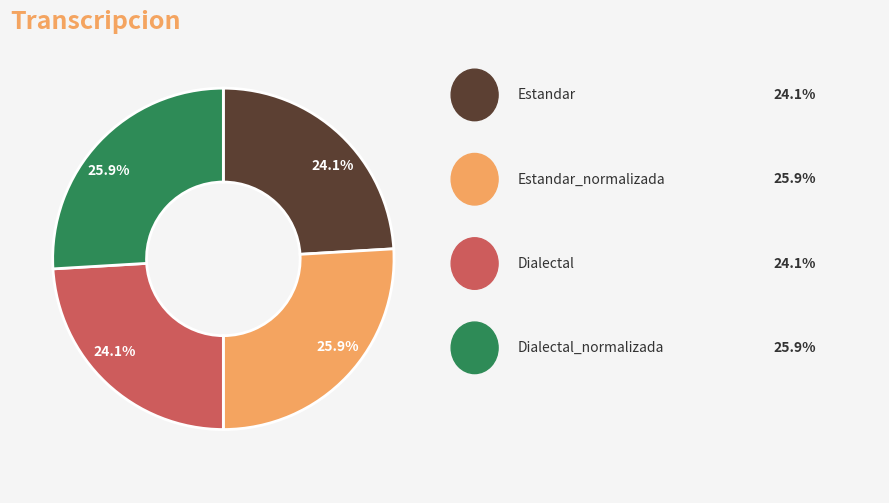

Does any single category account for the majority?

No